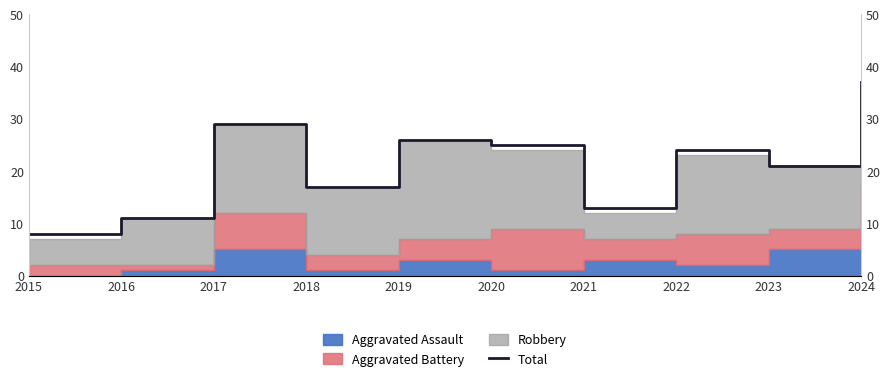

How many interior local valleys (lower than both neighbors) does the data have?

3